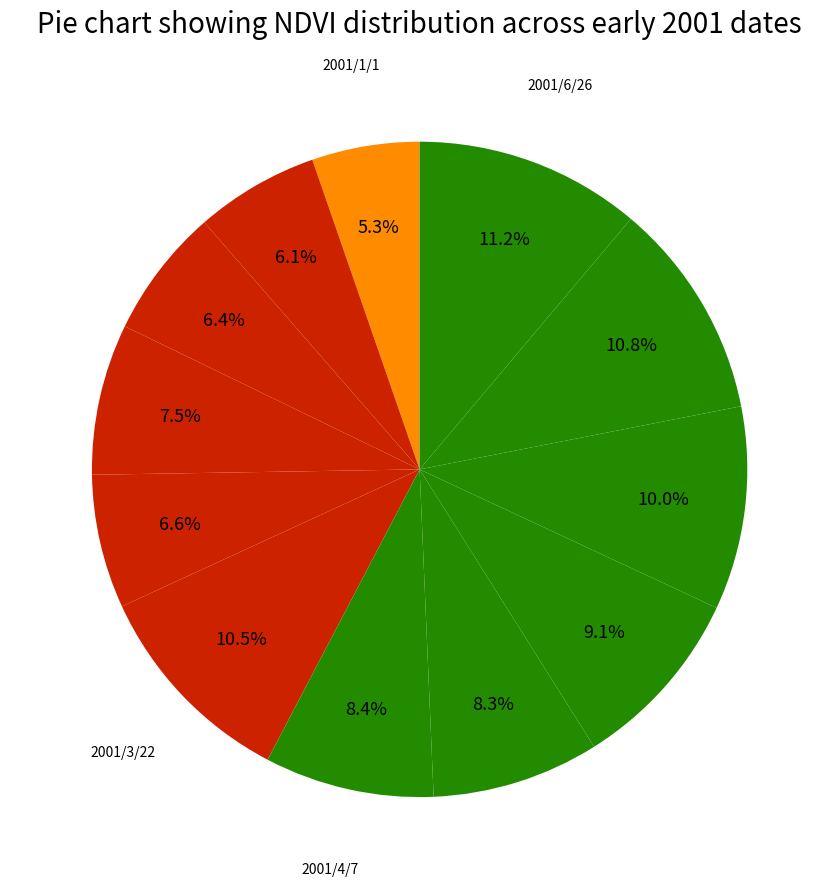

How many segments does this pie chart have?

12